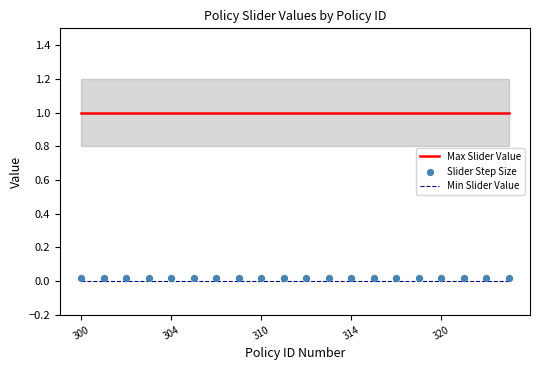

What are all the series names shown in the legend?

Max Slider Value, Min Slider Value, Slider Step Size